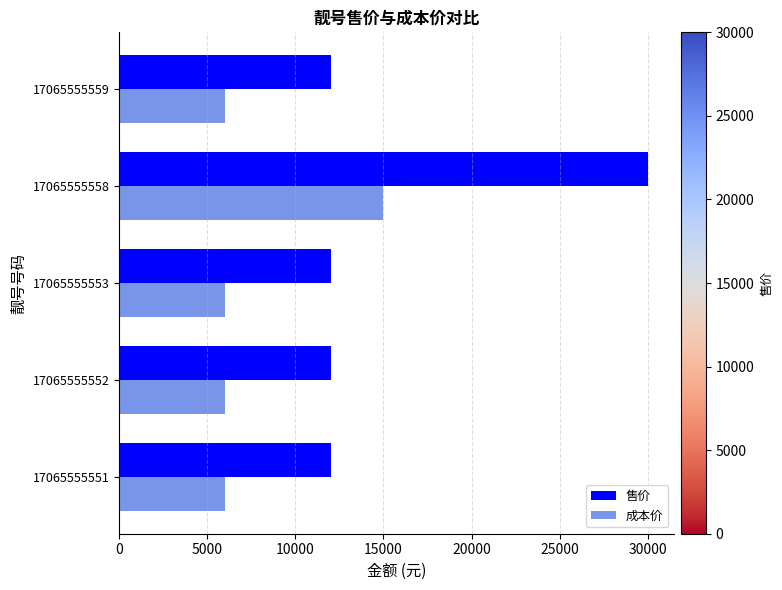

What is the minimum value for 售价?

12000